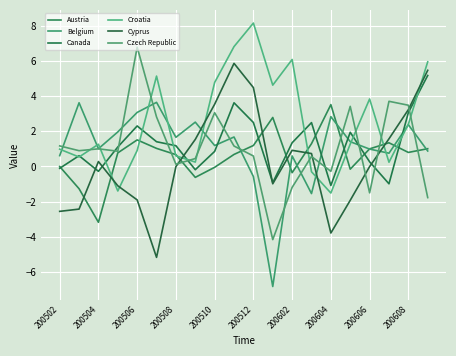

Where does the Cyprus series first go above 0?

200504